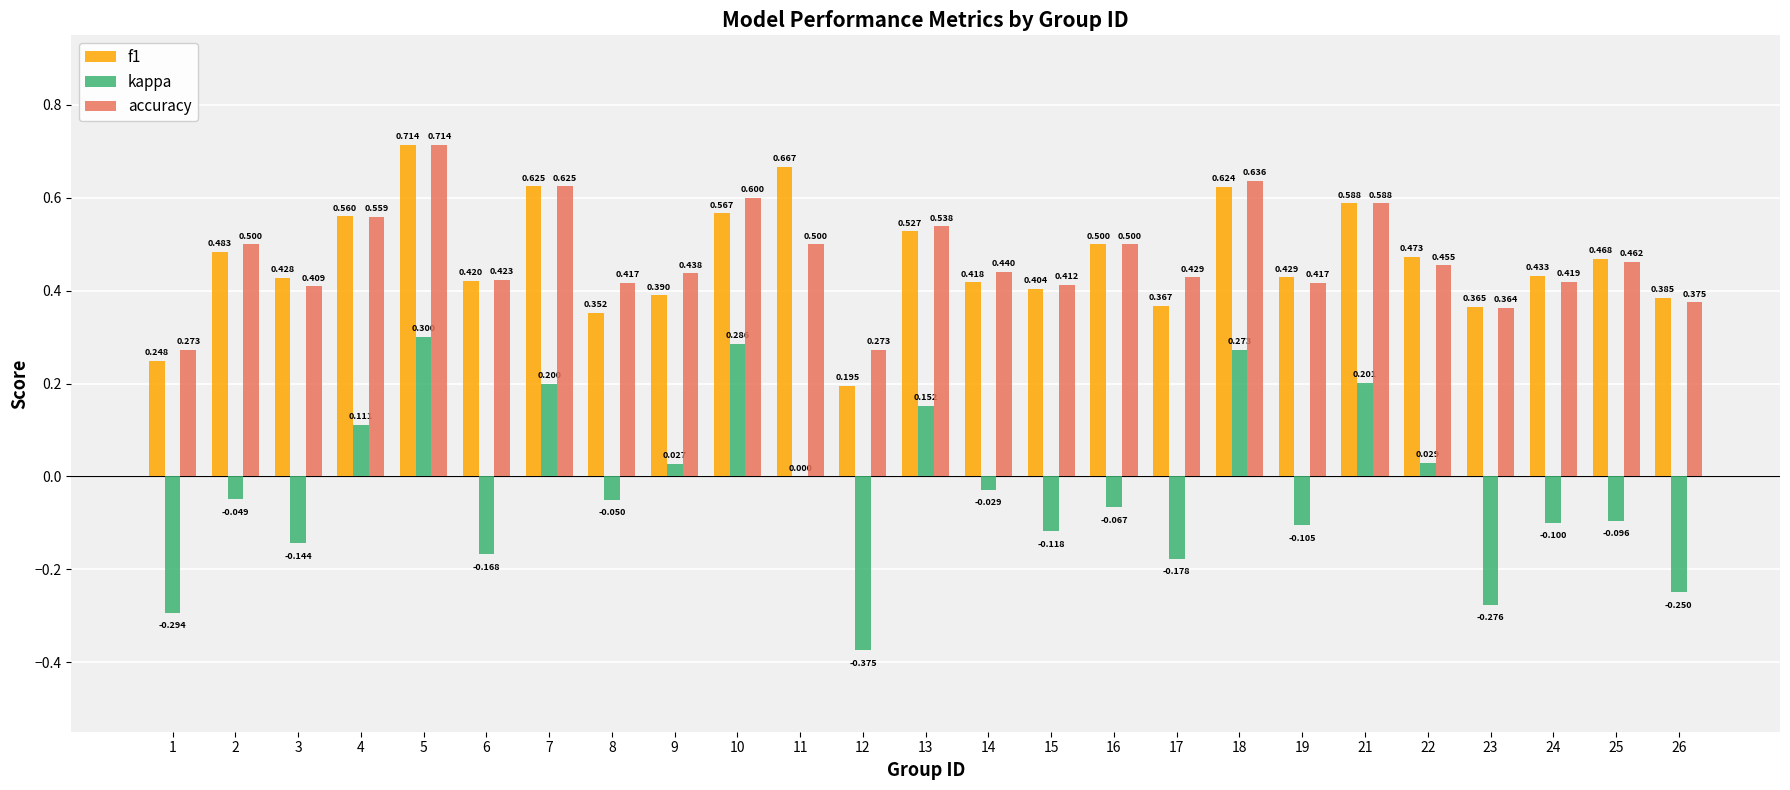

Between 3 and 18, which series saw the biggest shift?

kappa